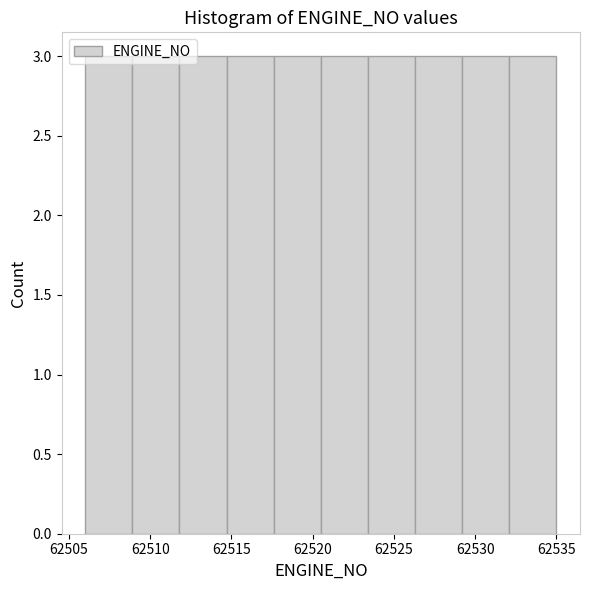

Reading left to right, transcribe this chart: for each bar, give the range it covers on the x-axis and its height. Neither the bar edges nor the heights are printed on the chart, so give them approximately, as read against the axes.

62506.0 to 62508.9: 3
62508.9 to 62511.8: 3
62511.8 to 62514.7: 3
62514.7 to 62517.6: 3
62517.6 to 62520.5: 3
62520.5 to 62523.4: 3
62523.4 to 62526.3: 3
62526.3 to 62529.2: 3
62529.2 to 62532.1: 3
62532.1 to 62535.0: 3